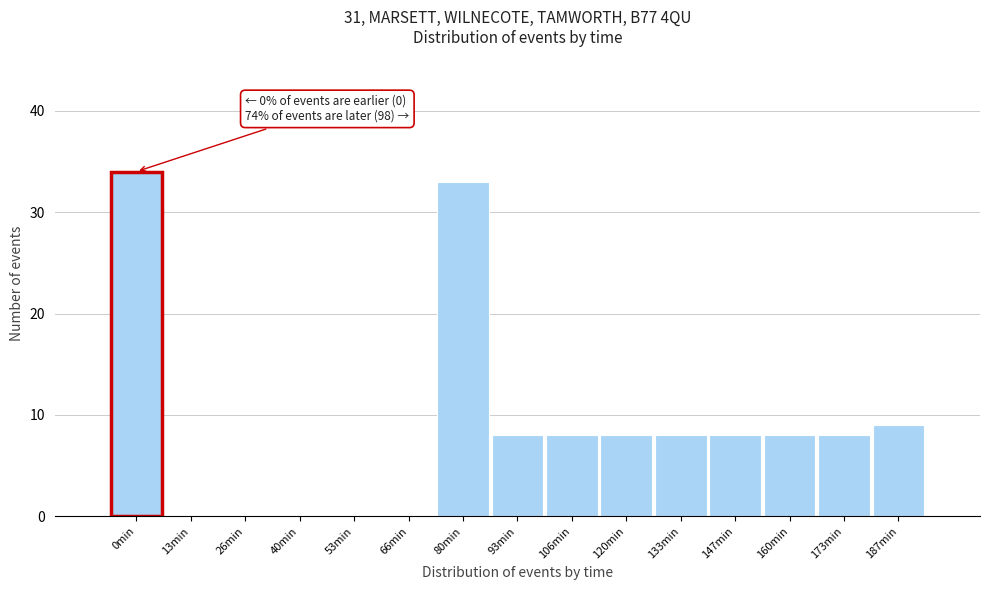

Reading left to right, list all the values displayed in this chart.

0min=34	13min=0	26min=0	40min=0	53min=0	66min=0	80min=33	93min=8	106min=8	120min=8	133min=8	147min=8	160min=8	173min=8	187min=9